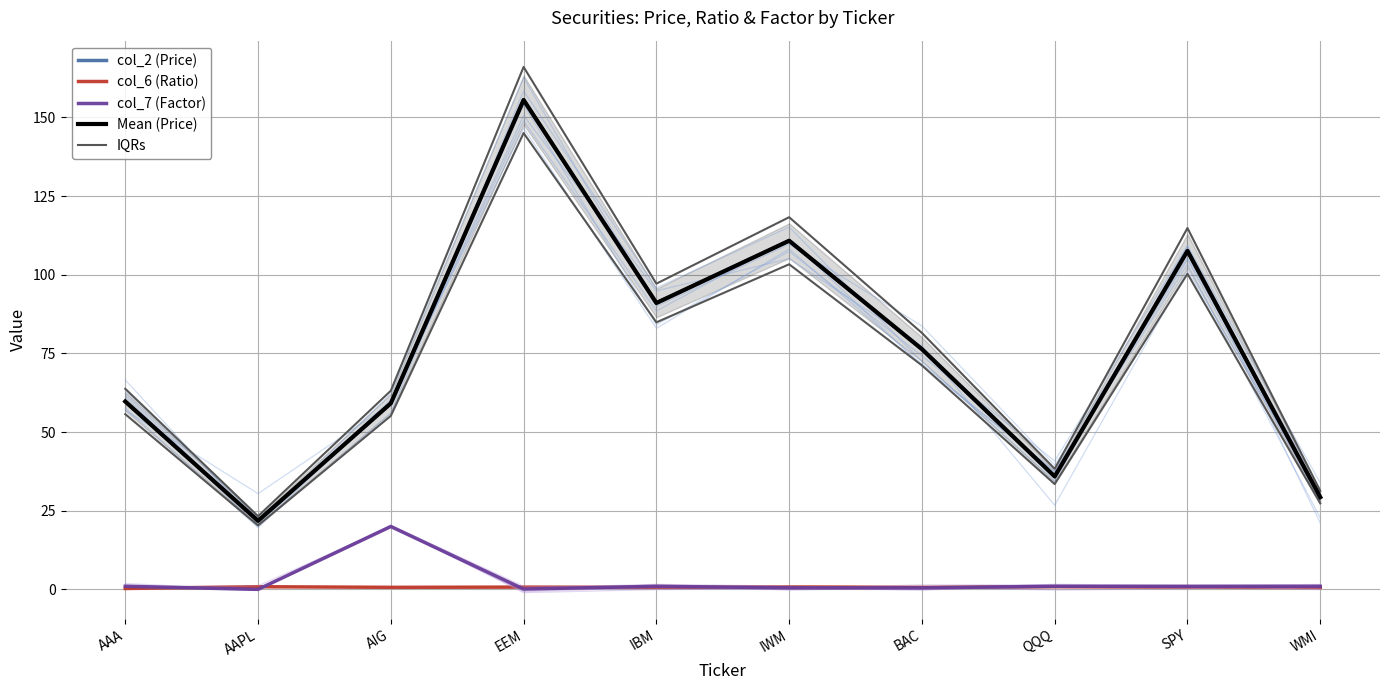

Which has a higher value, IWM or EEM?

EEM